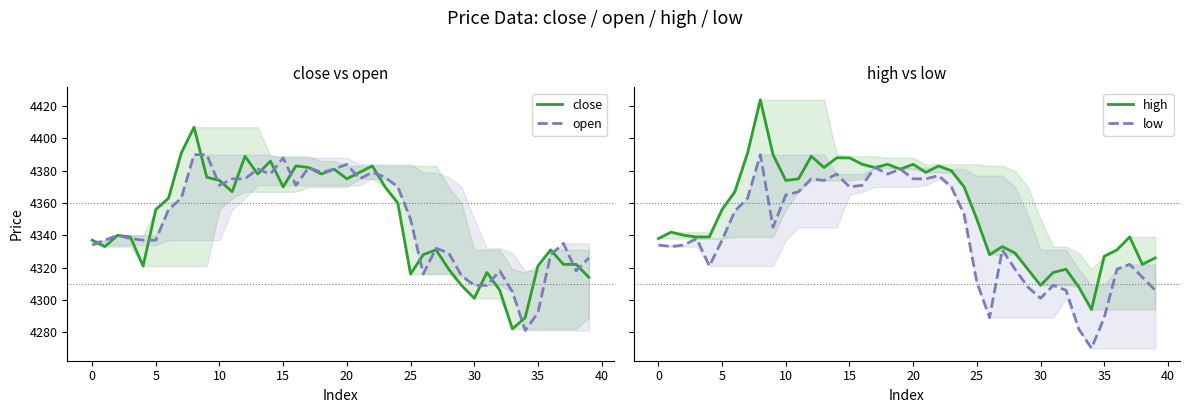

What is the spread (max minus min) of values at 31?

8